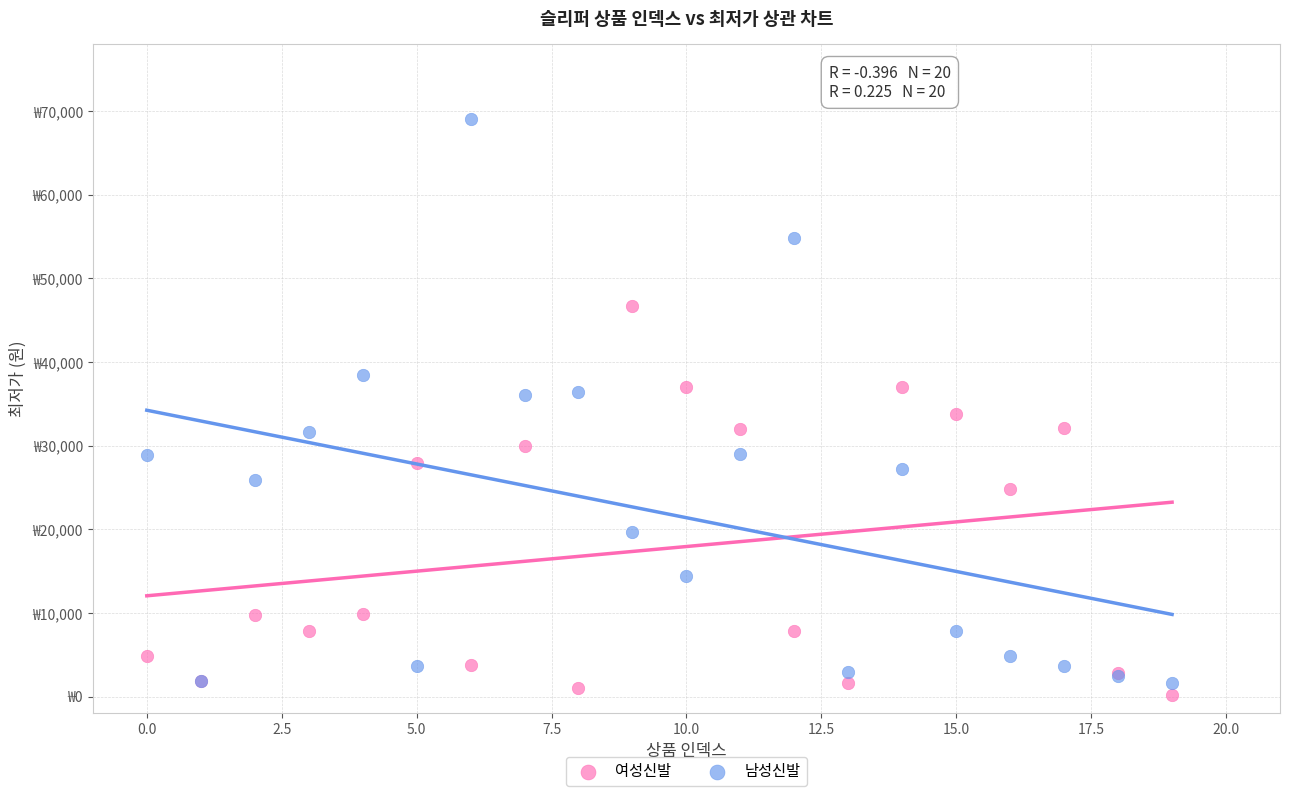

What are all the series names shown in the legend?

여성신발, 남성신발